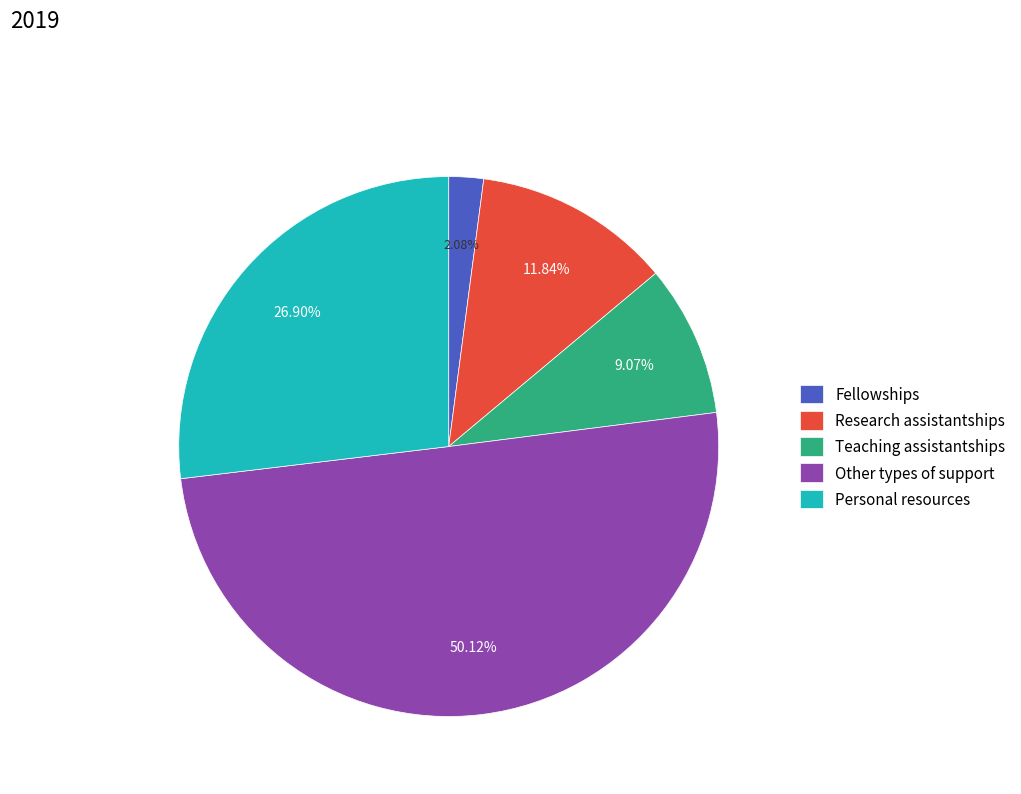

True or false: Teaching assistantships accounts for 21% of the total.

False